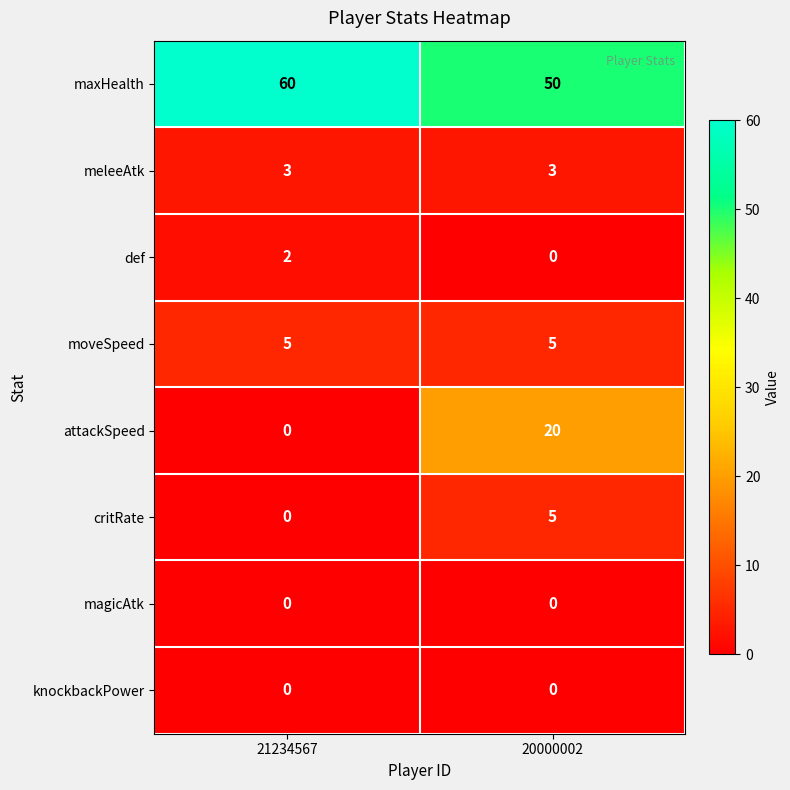

What is the sum of all meleeAtk values?

6